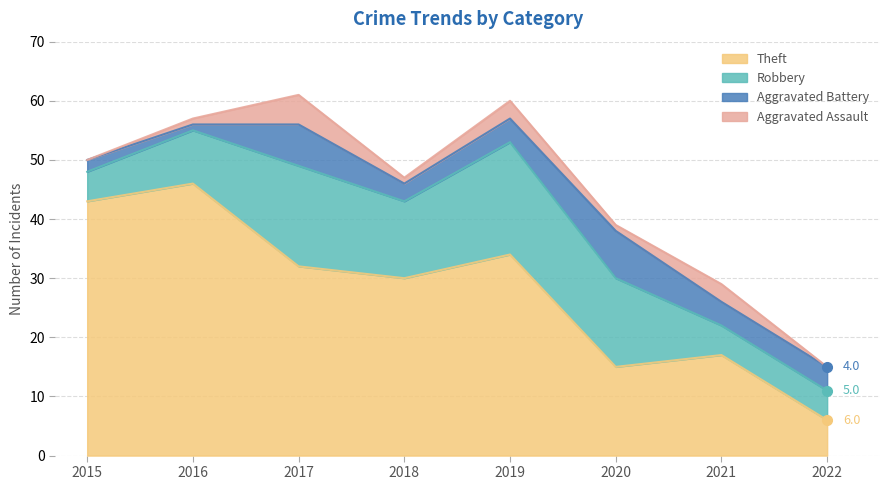

At which category is the sum across all series the highest?

2017